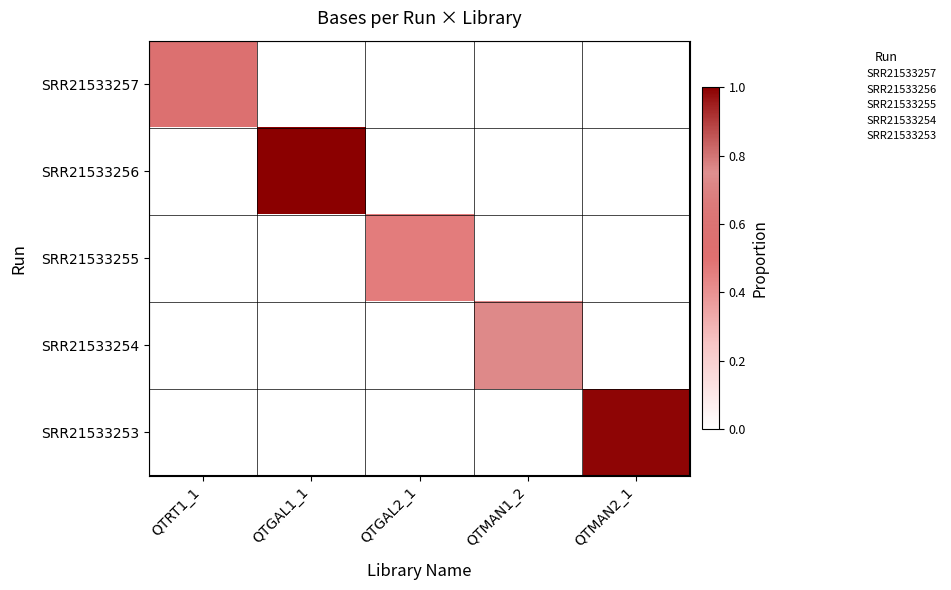

How many series are shown in this chart?

5